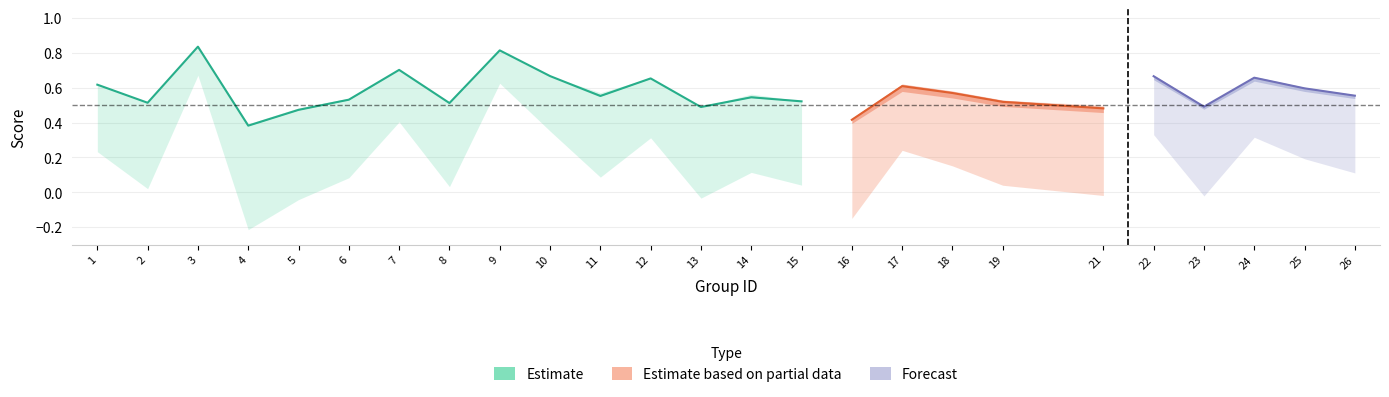

Where is the first local maximum for kappa?

3